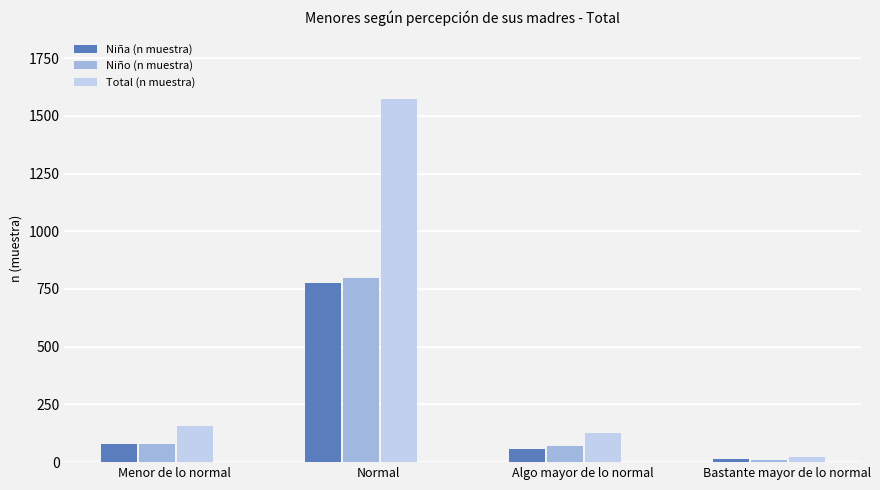

Is the value of Total (n muestra) at Menor de lo normal greater than the value of Niña (n muestra) at Normal?

No